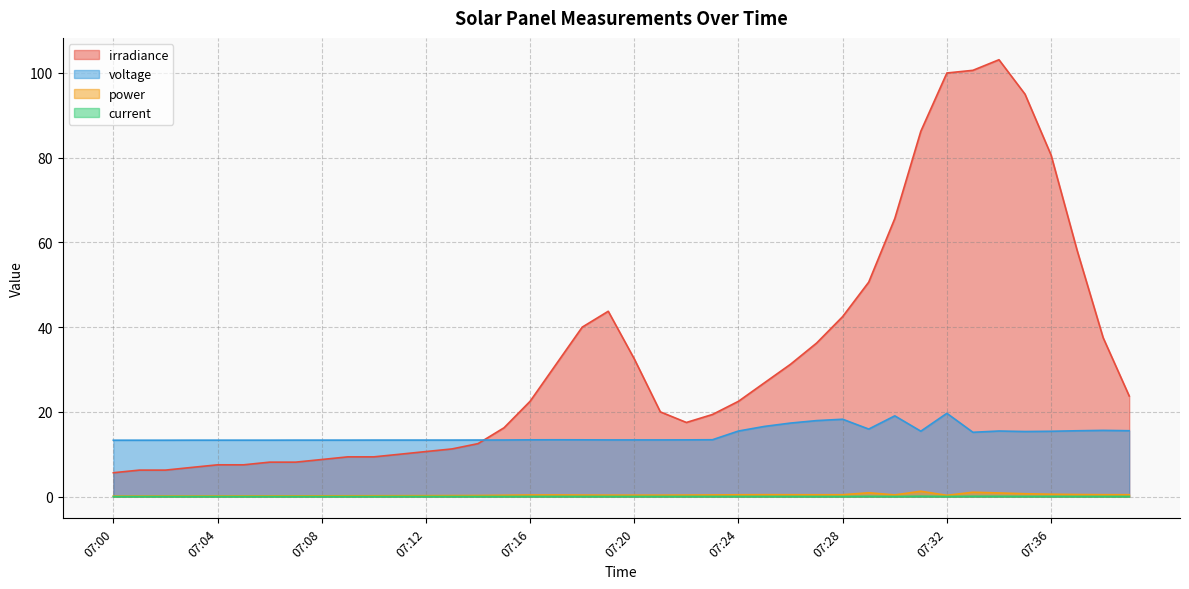

Which has a higher value, 07:06 or 07:39?

07:39